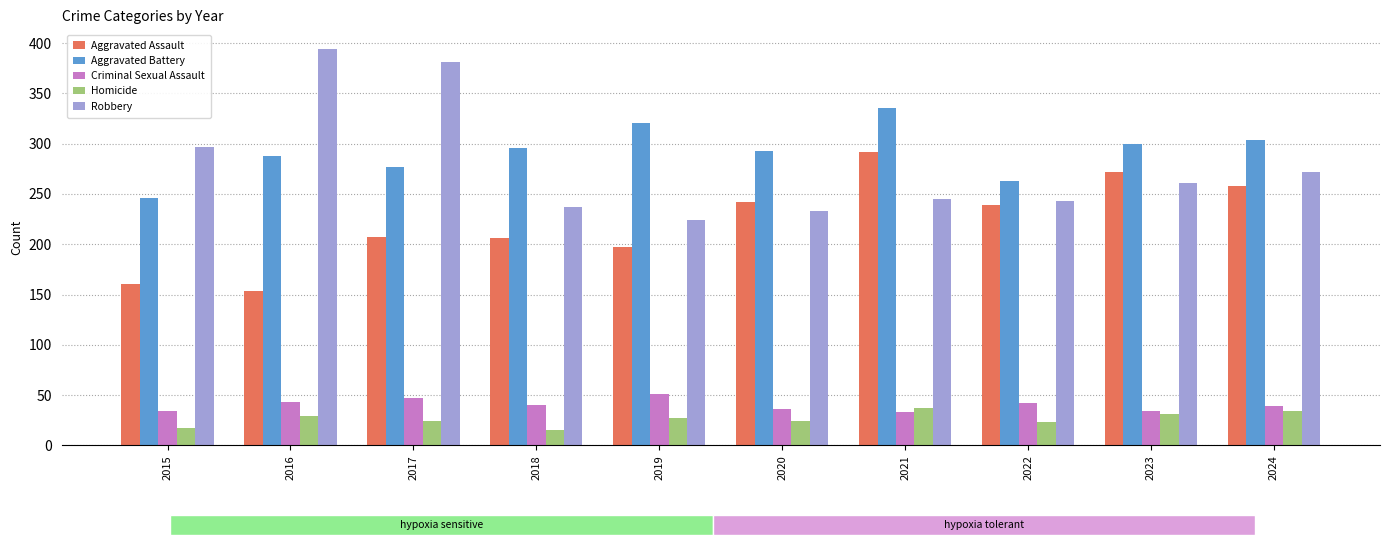

Which series has the largest total across all categories?

Aggravated Battery